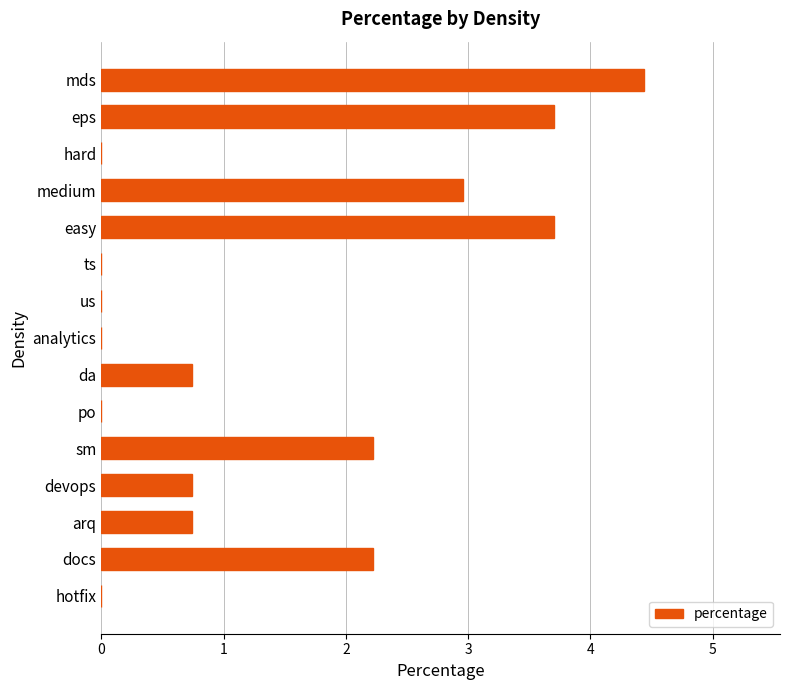

True or false: the data shows 6.3 at easy.

False